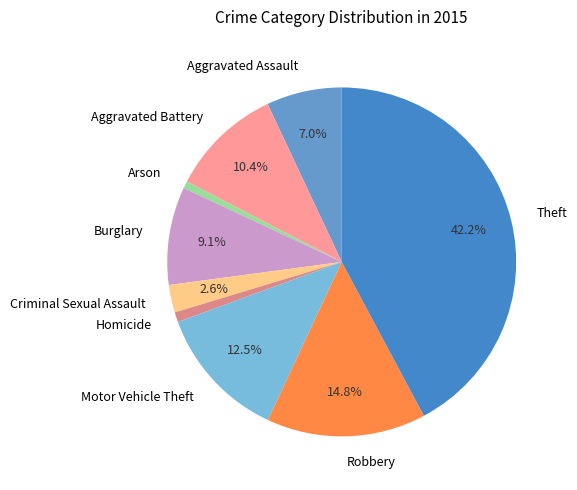

The Burglary slice represents 9% of the pie. True or false?

True